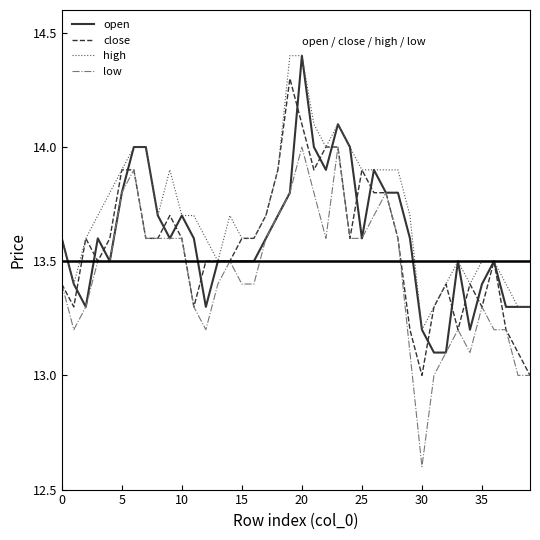

Which series has the largest total across all categories?

high